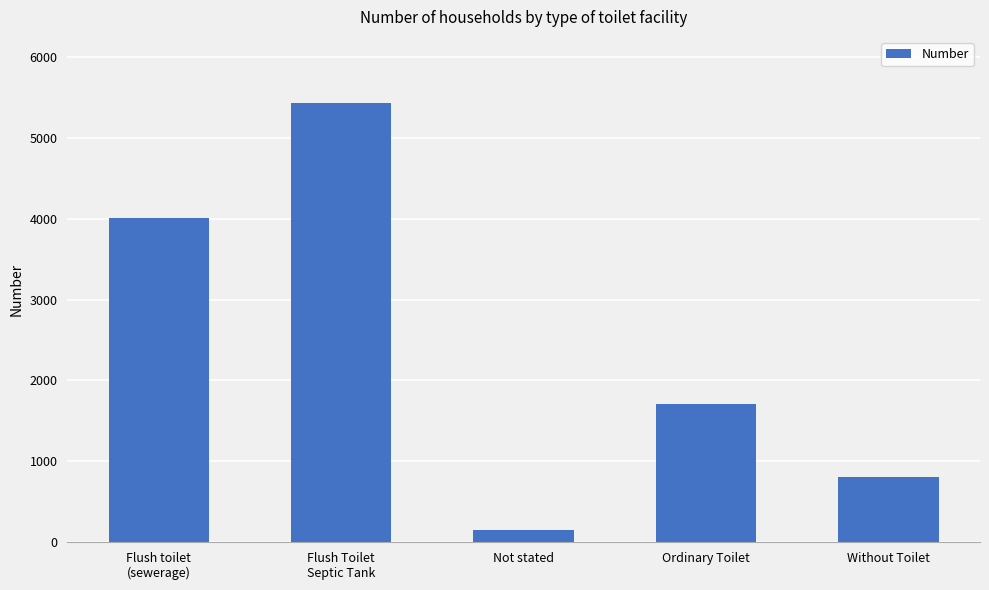

Which label corresponds to the smallest value in the chart?

Not stated